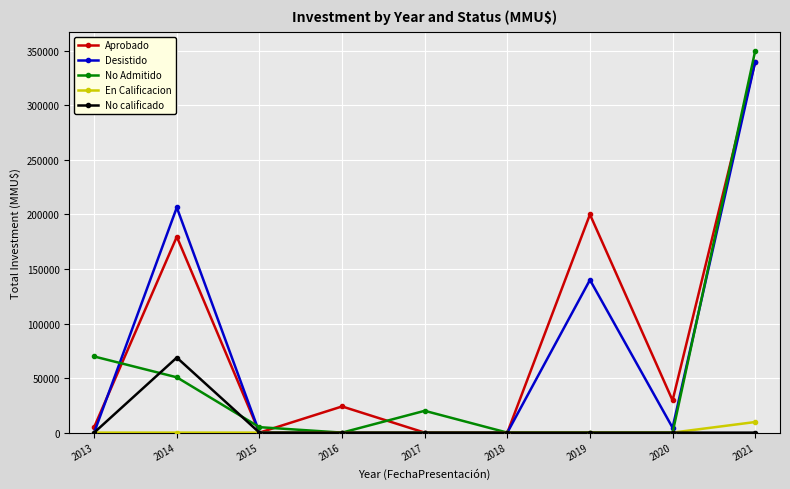

What is the value of the Desistido point at the 1st from the left?

100